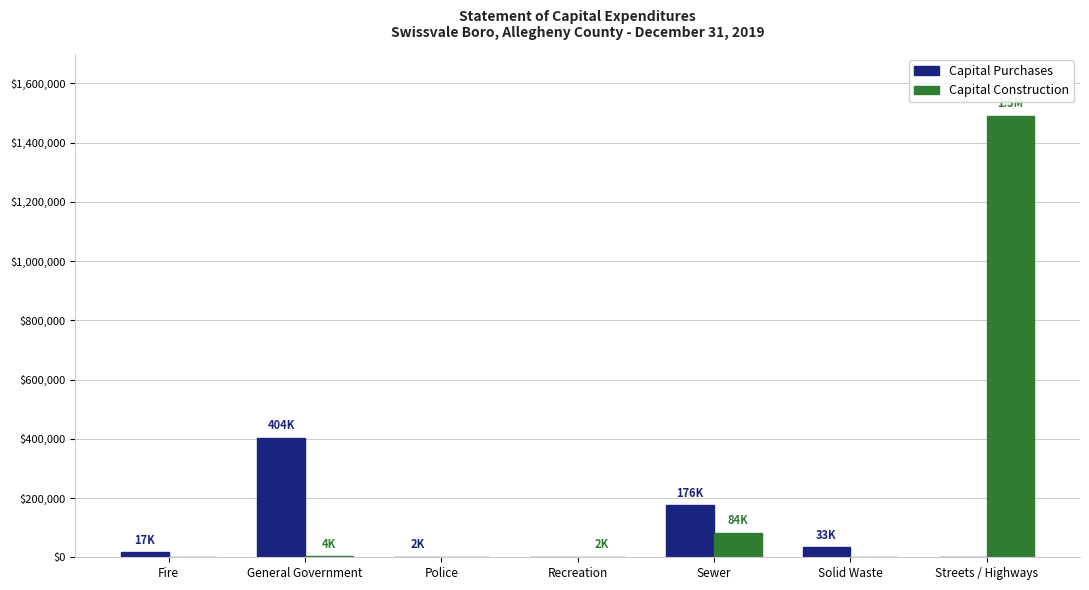

The Capital Purchases series shows 264817 at Sewer. True or false?

False